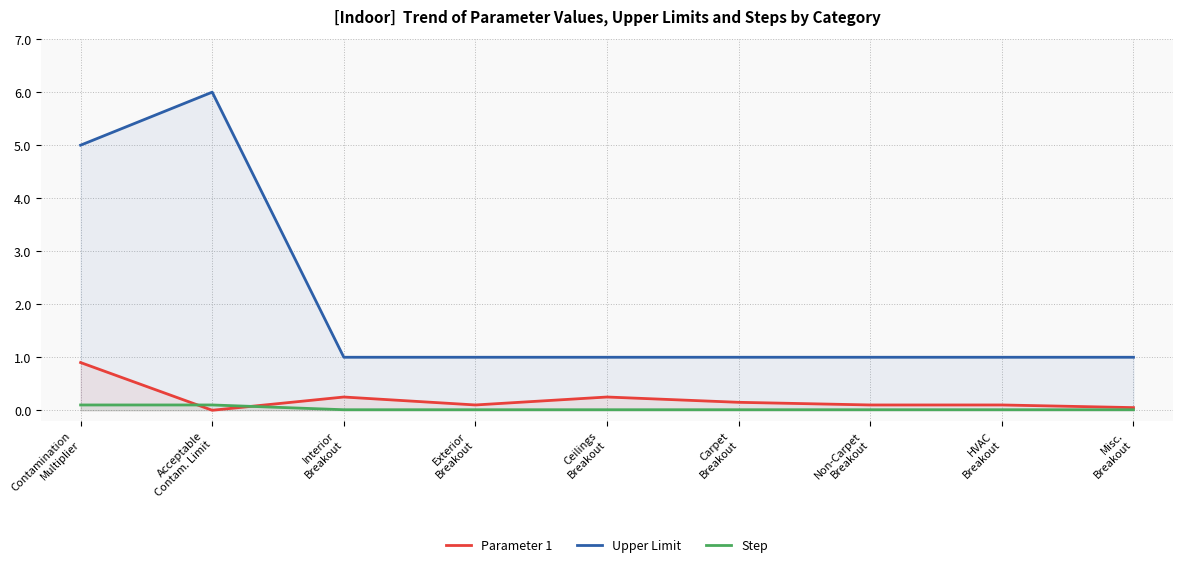

Is it true that Parameter 1 equals 0.1 at Non-Carpet
Breakout?

True